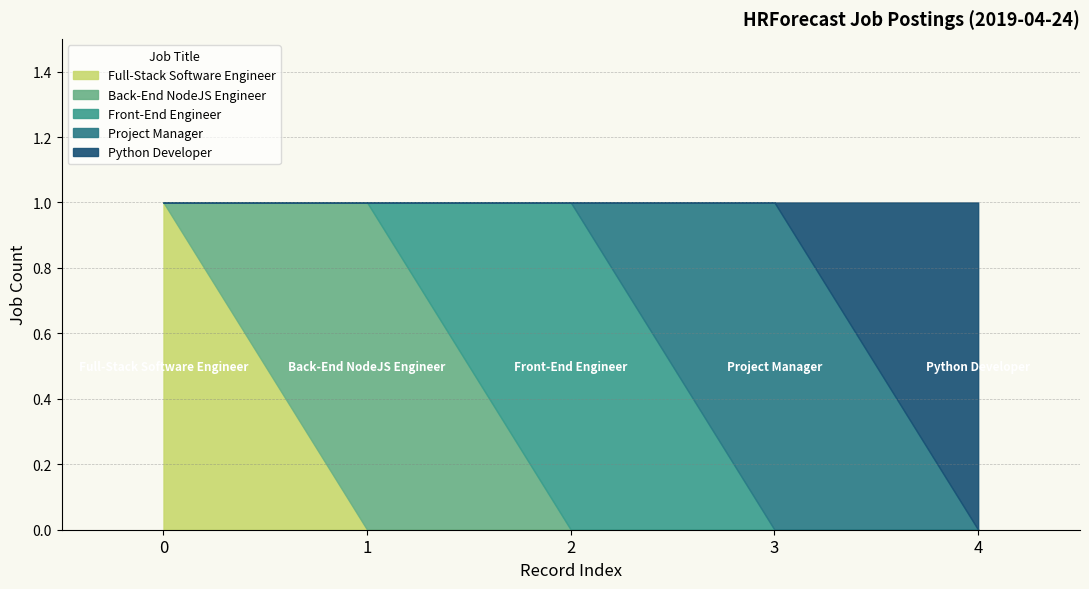

Between 0 and 1, which series saw the biggest shift?

Full-Stack Software Engineer